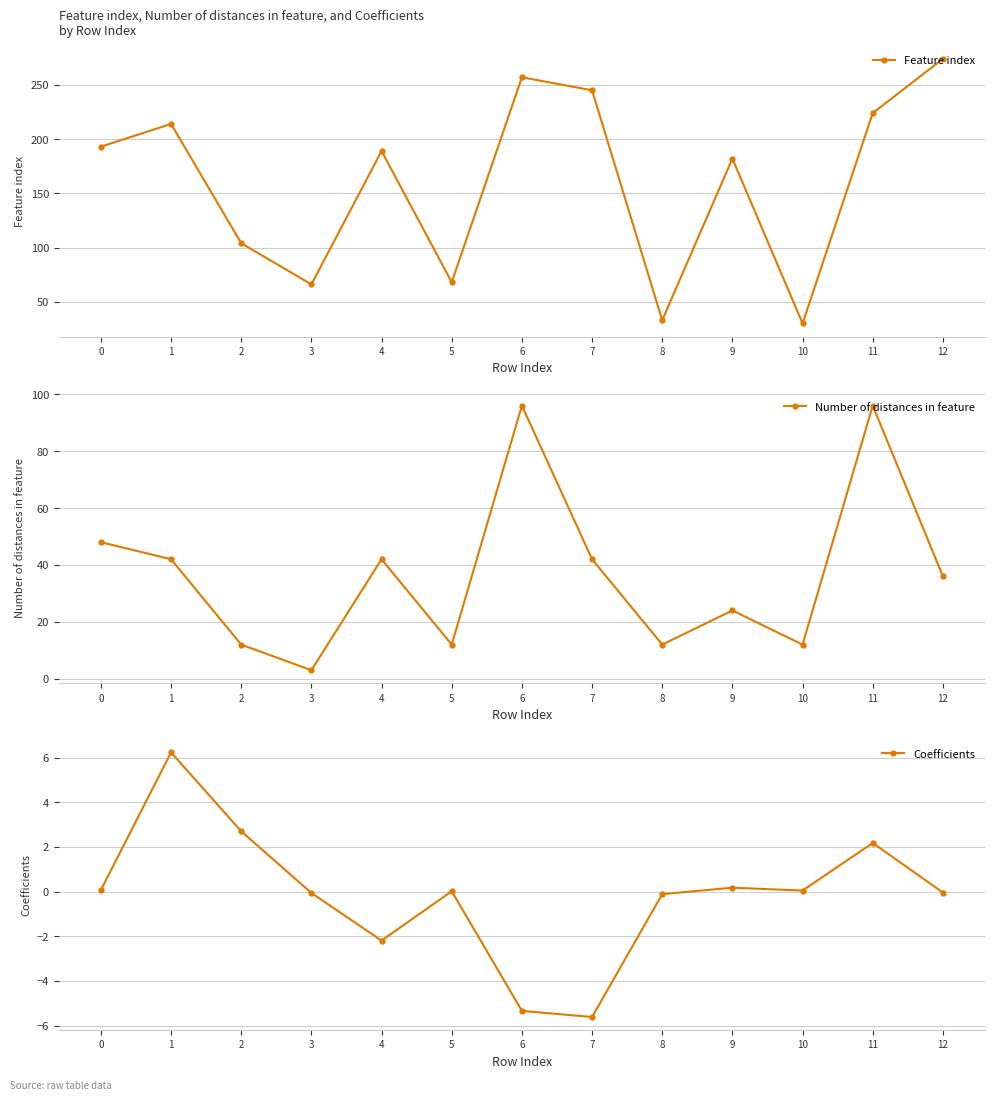

True or false: Coefficients and Number of distances in feature cross at least once.

False